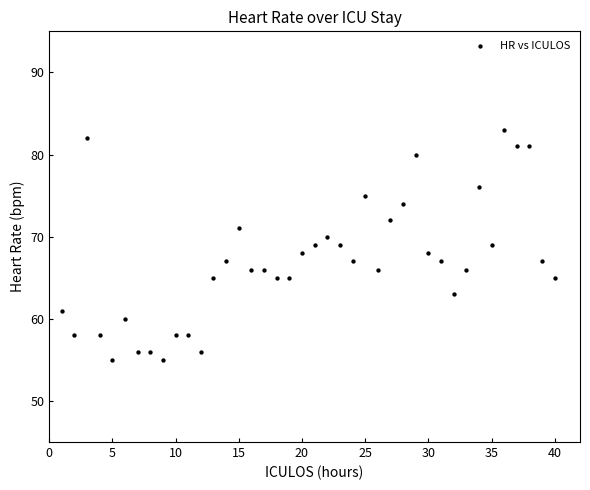

What is the range of Y values (max minus min)?

28